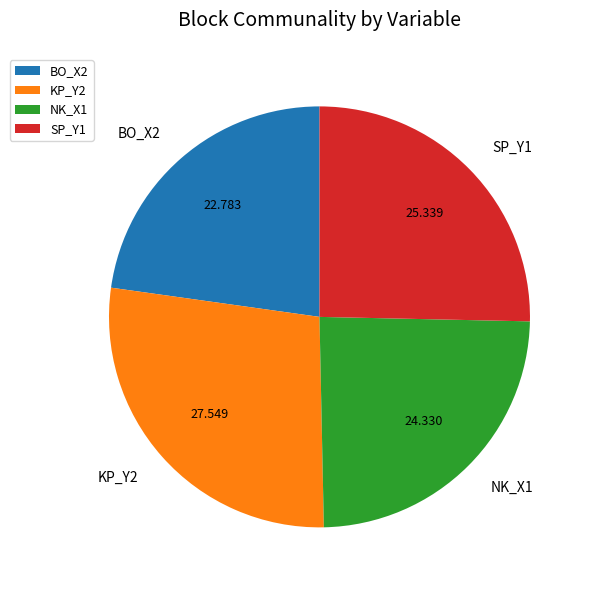

Do NK_X1 and BO_X2 together represent more than half of the pie?

No